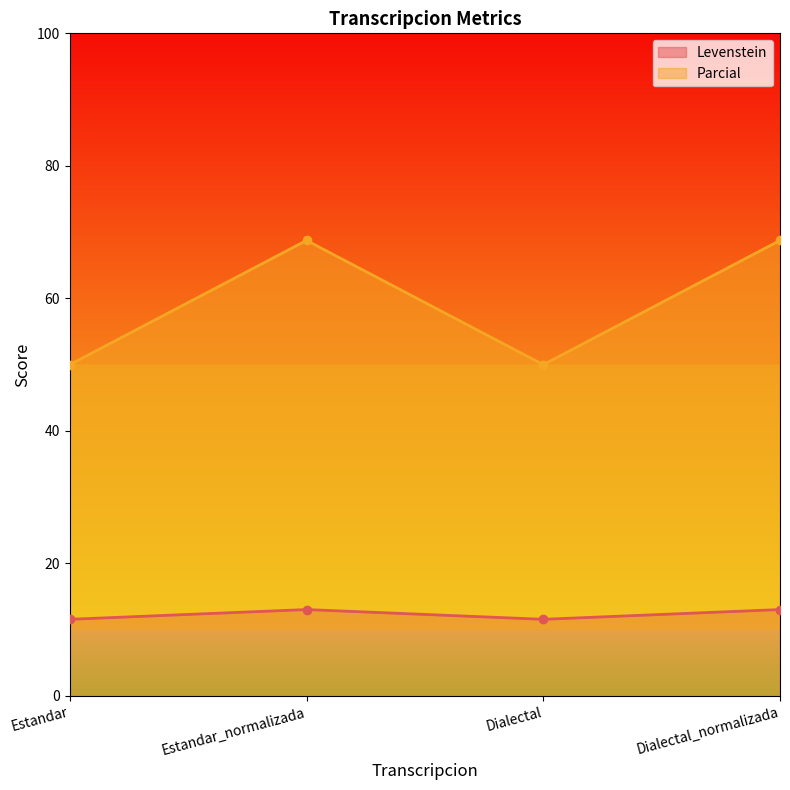

In Parcial, how many points are lower than both neighbors (excluding endpoints)?

1